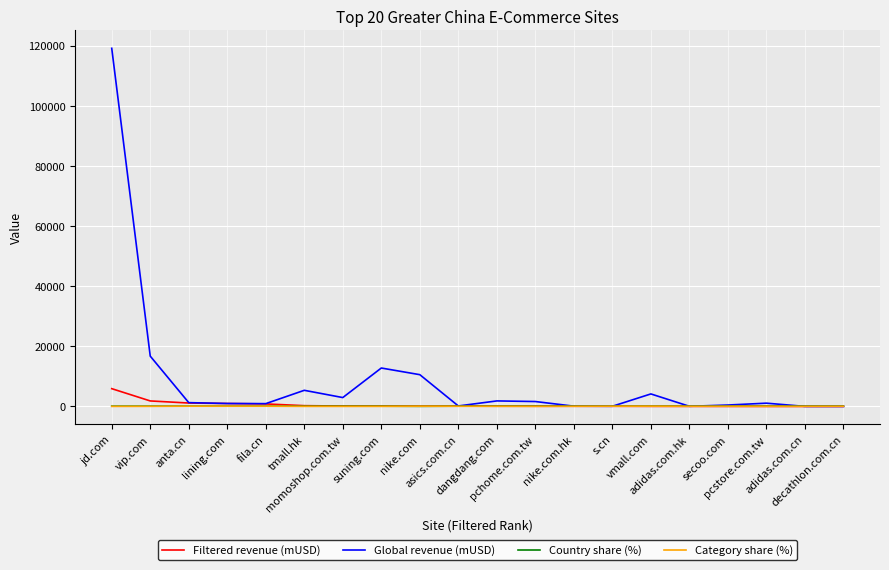

Which series has the largest total across all categories?

Global revenue (mUSD)